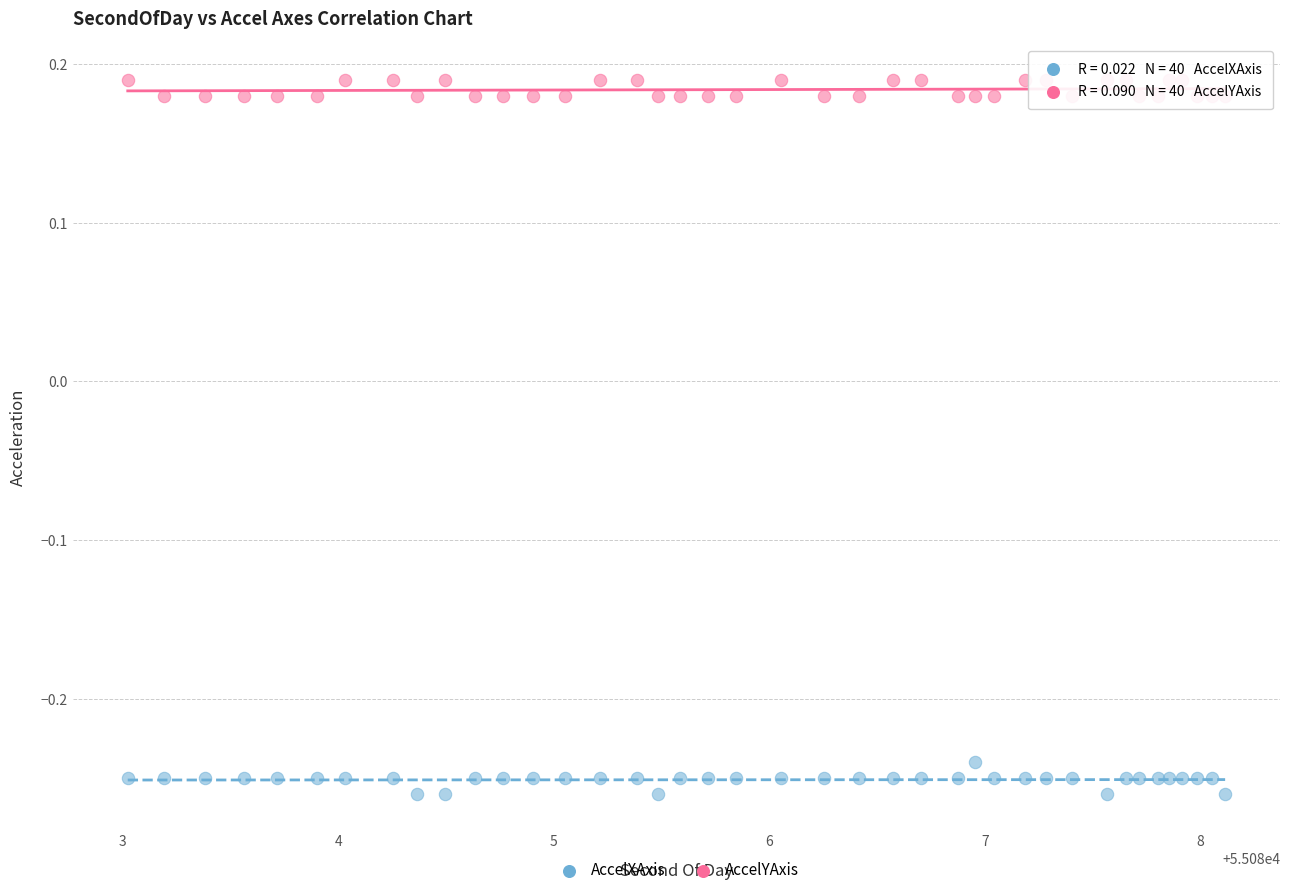

Which series has the widest spread of Y values?

AccelXAxis